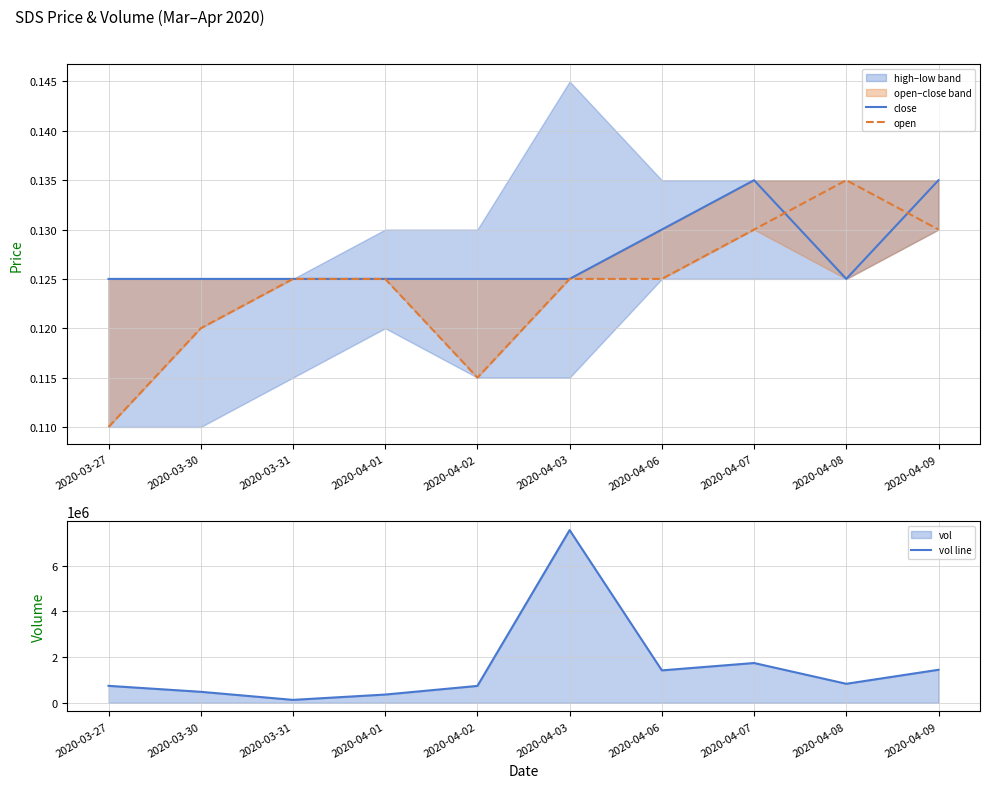

How many lines are shown in the chart?

3